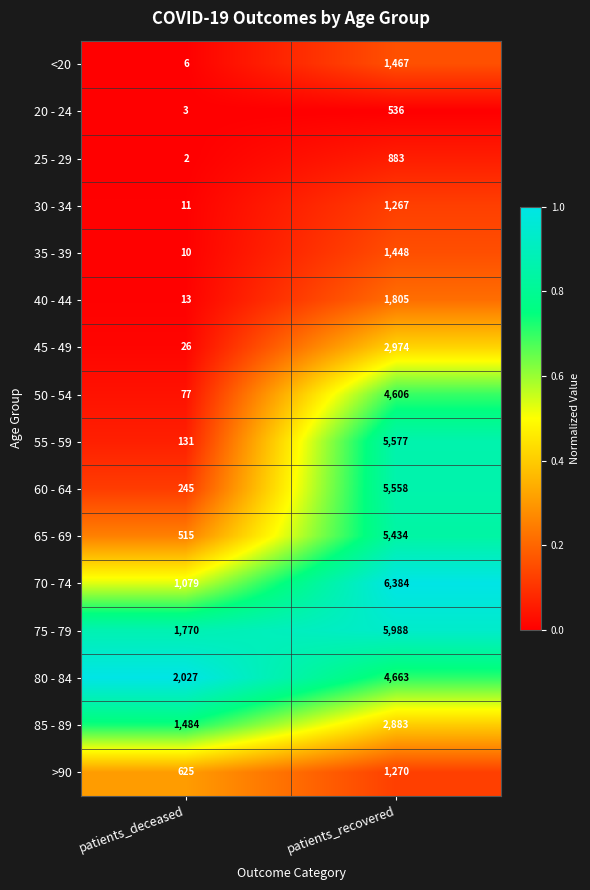

Which series changed the most between patients_deceased and patients_recovered?

55 - 59